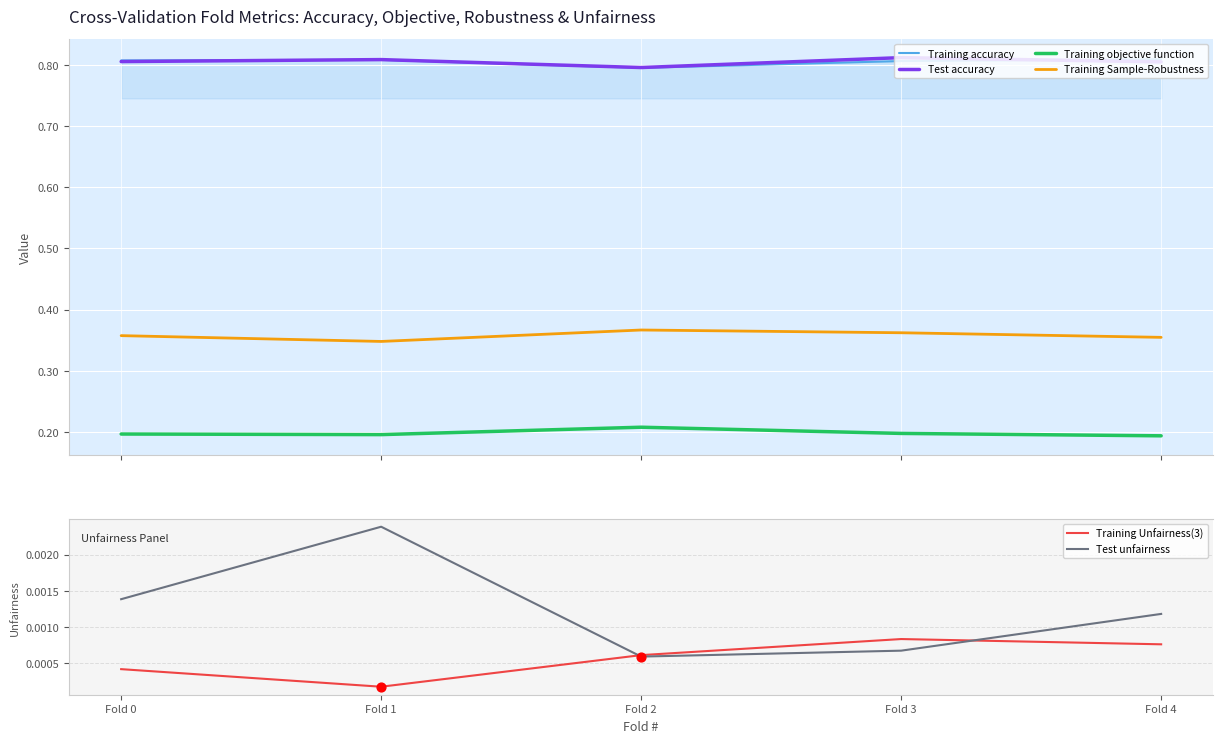

At which category is the sum across all series the highest?

Fold 3